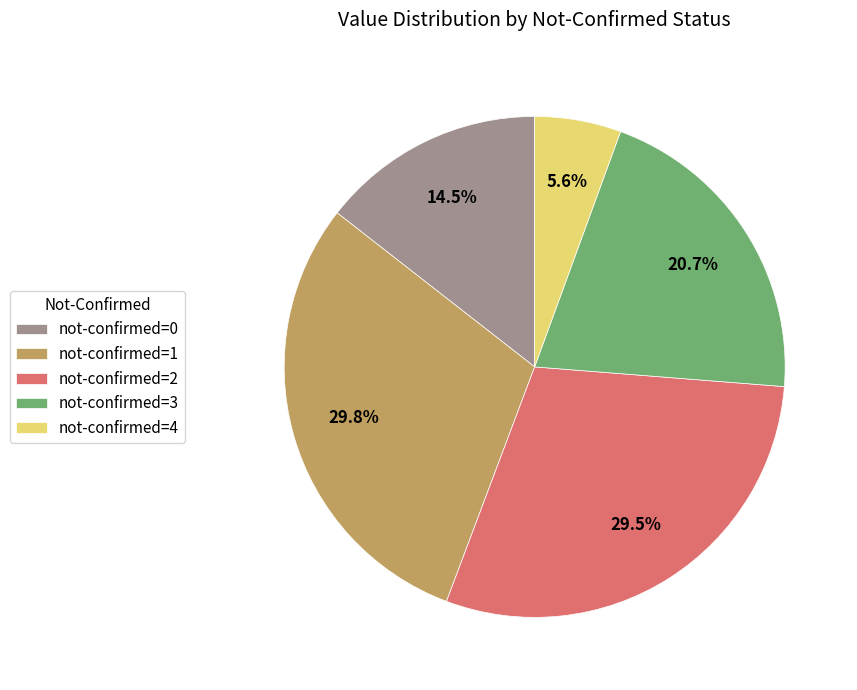

Is there a majority slice in this chart?

No